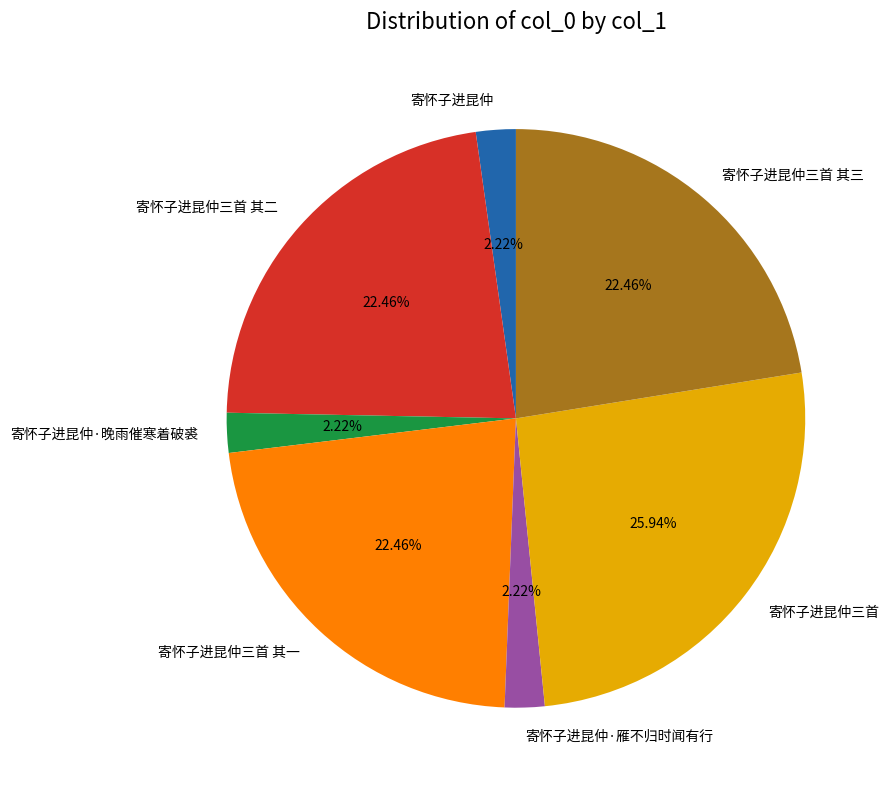

How many slices are in this pie chart?

7